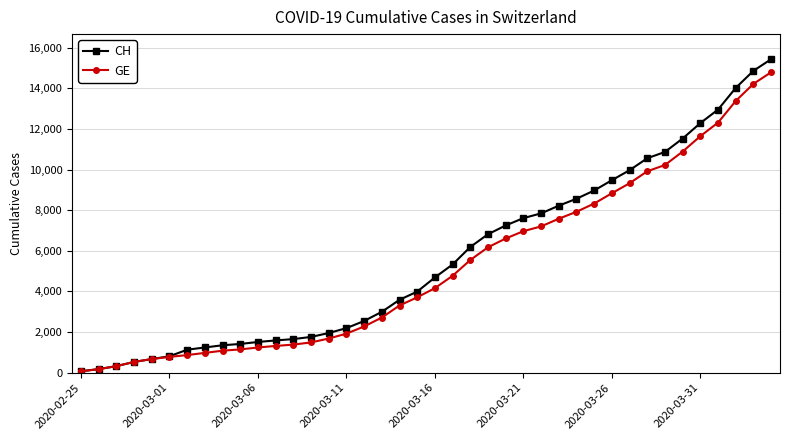

How many lines are shown in the chart?

2